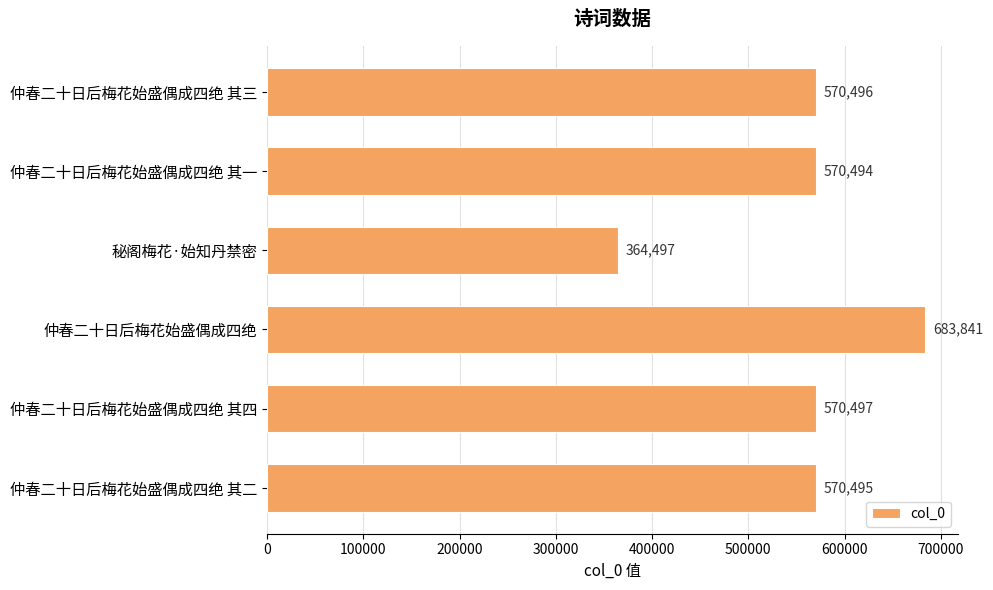

How many bars are there in total?

6